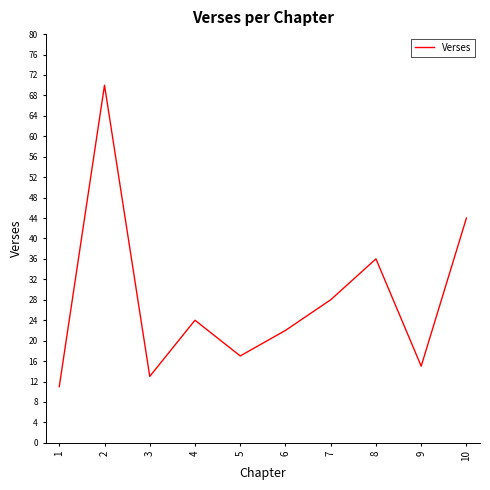

True or false: the data shows 24 at 4.

True